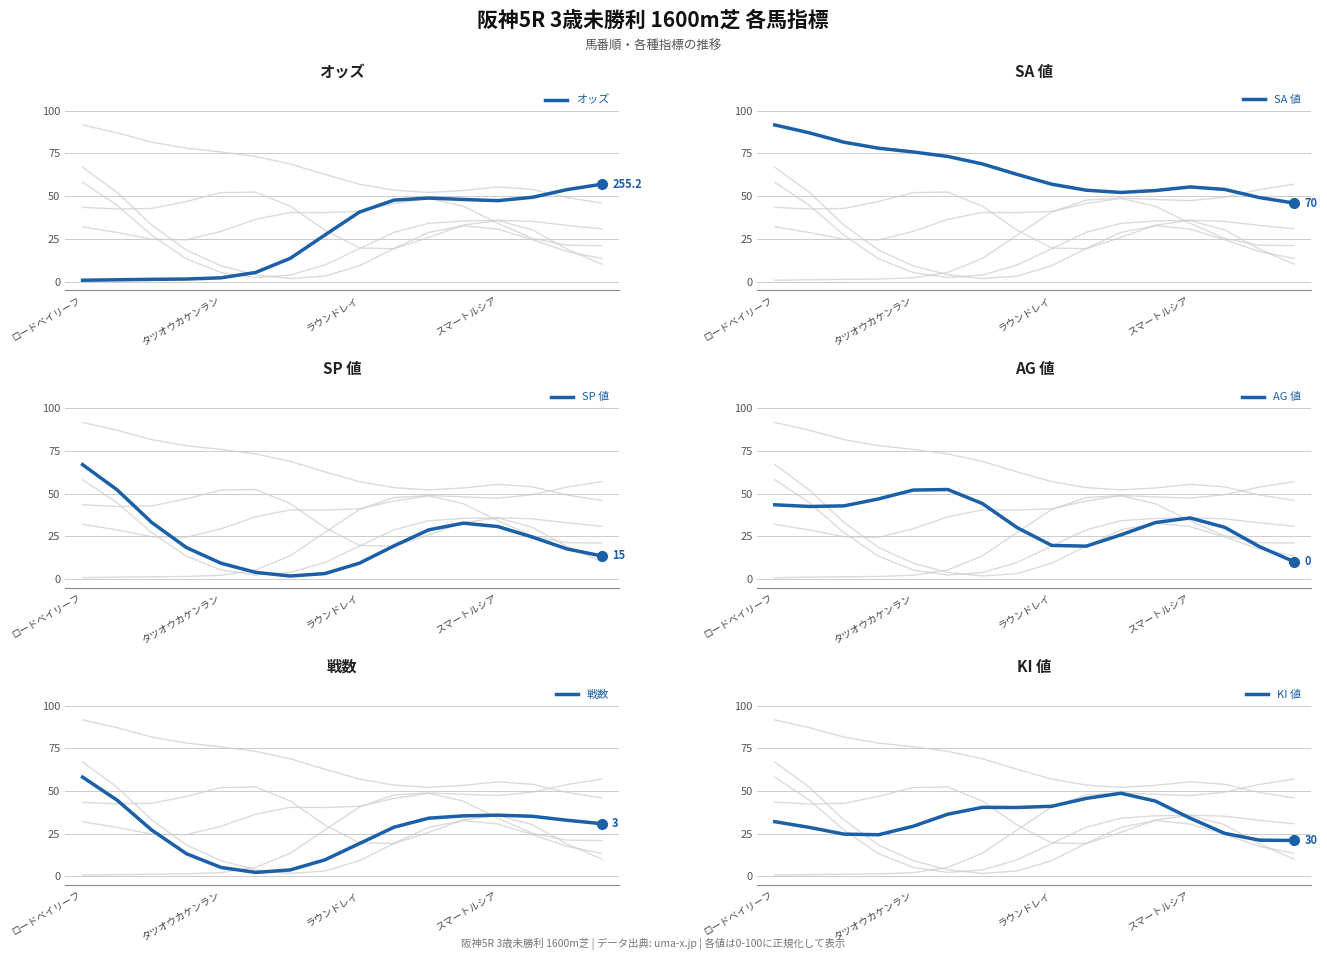

How many data points in オッズ are less than 40?

8